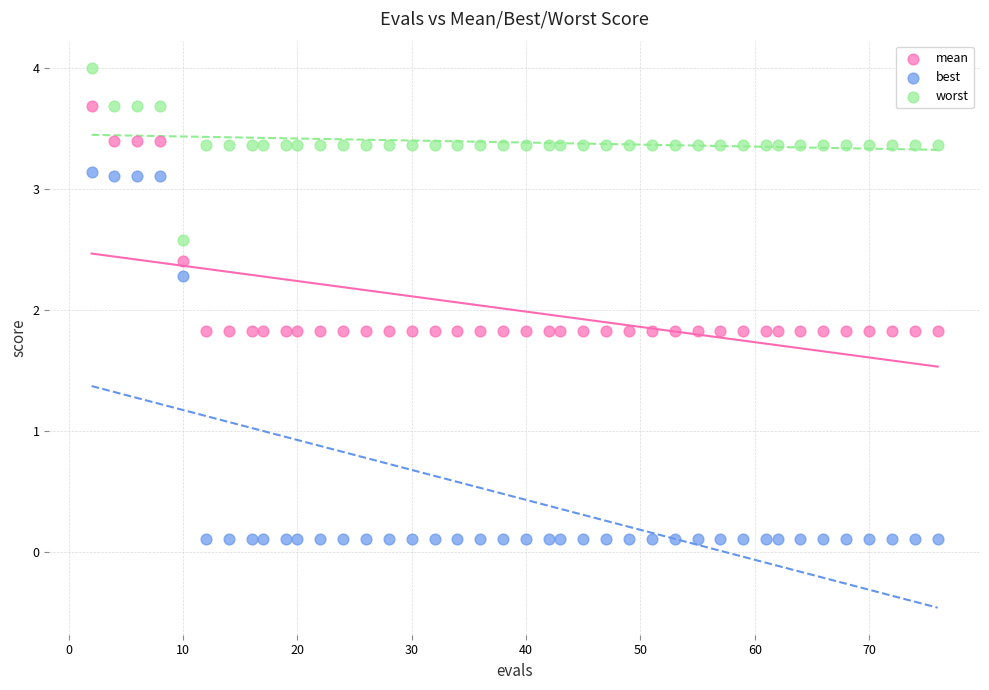

What are all the series names shown in the legend?

mean, best, worst